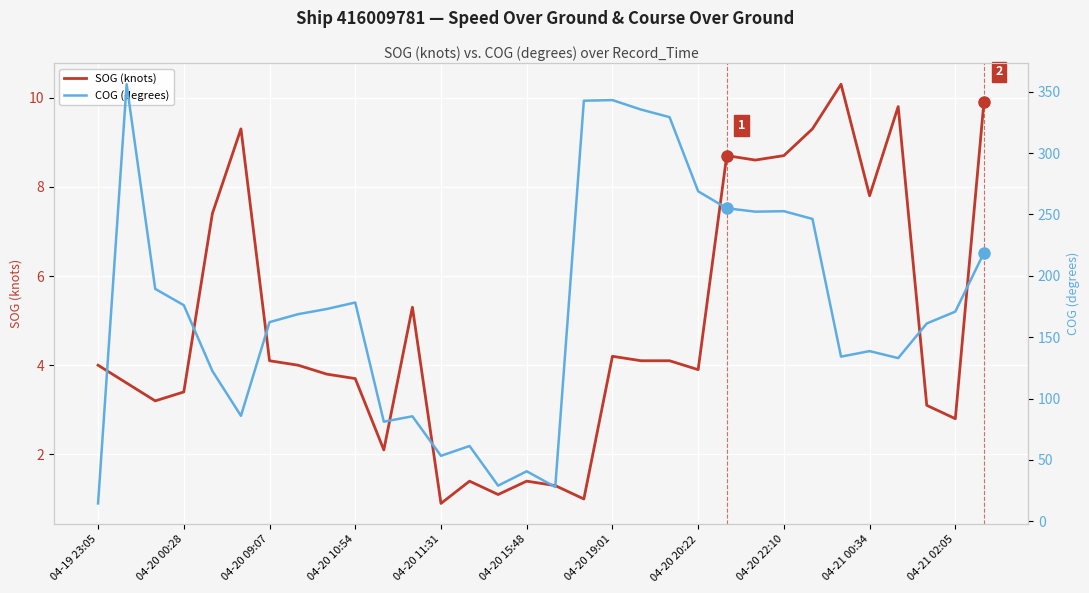

At which category does the chart reach its minimum across all series?

04-20 11:31